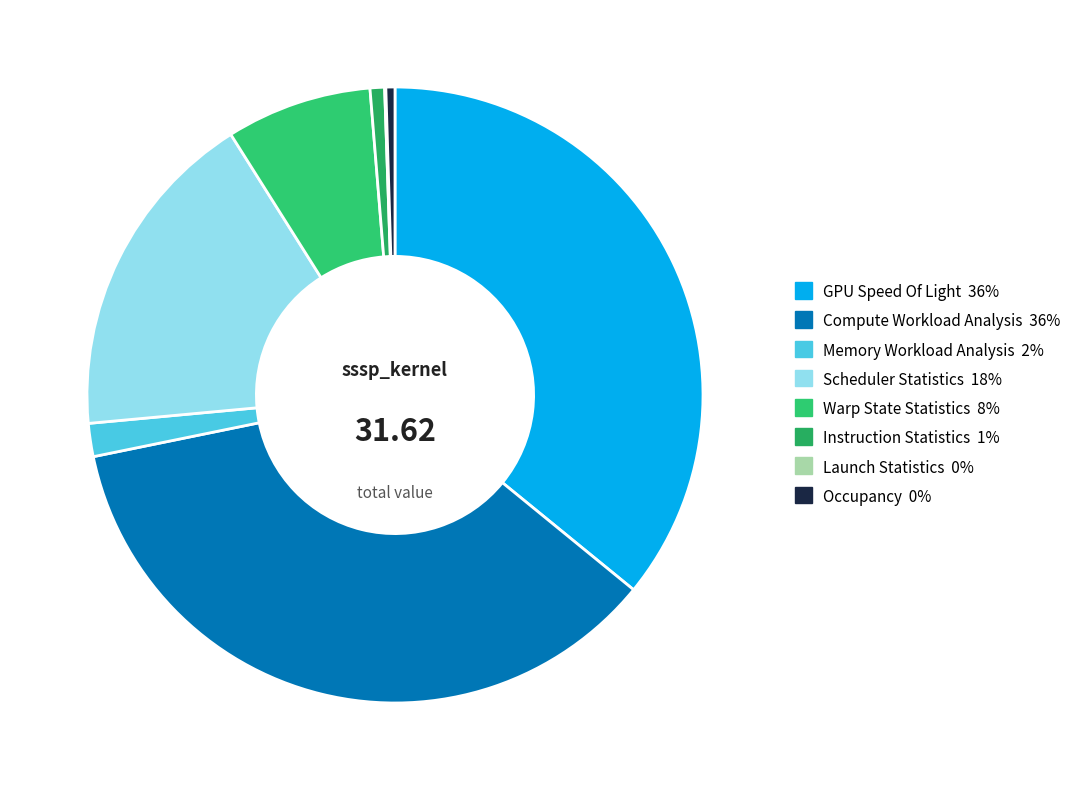

To the nearest percent, what is the difference between the Occupancy and Memory Workload Analysis slice percentages?

1%